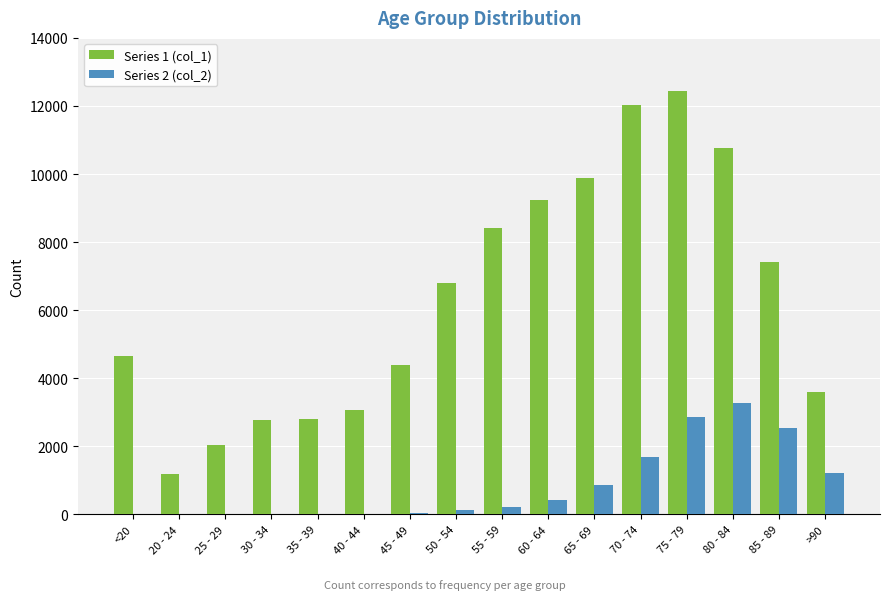

Is the value of Series 1 (col_1) at 75 - 79 greater than the value of Series 2 (col_2) at 30 - 34?

Yes